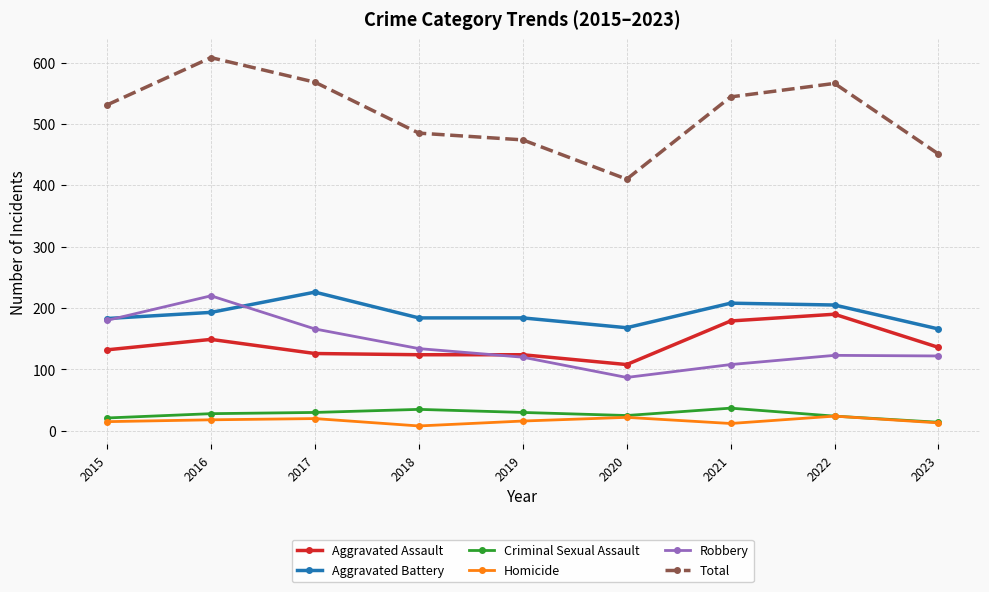

What is the sum of the Total values at 2016 and 2022?

1174